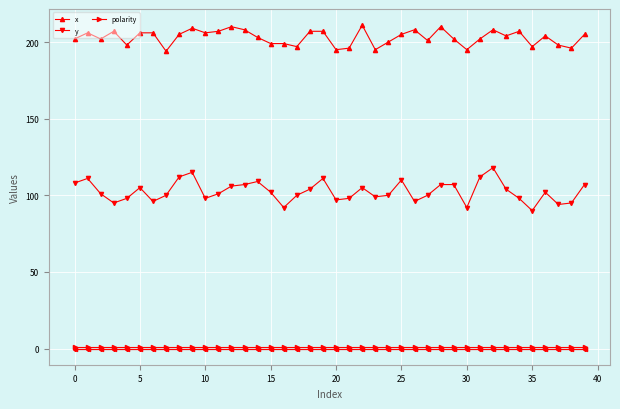

List the series in order of their peak value, highest first.

x, y, polarity